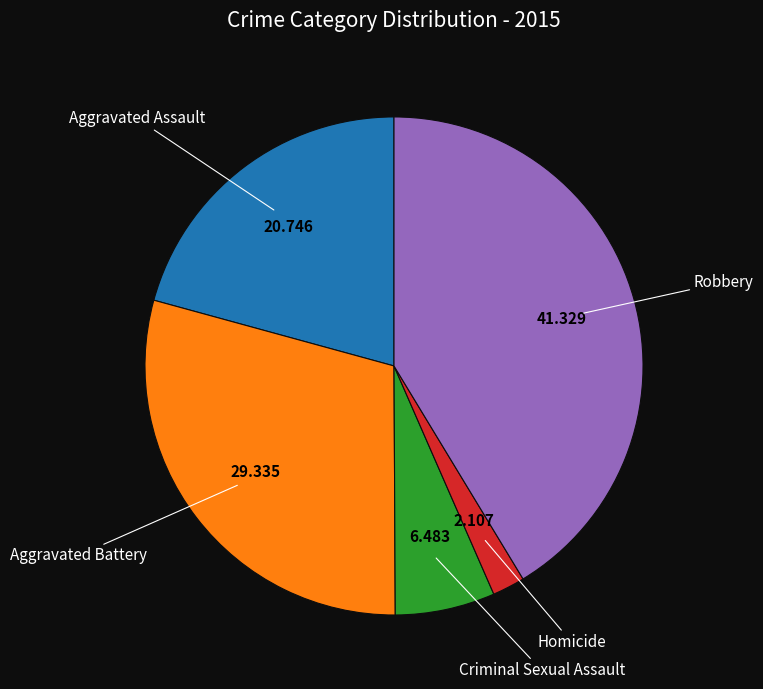

Is there any slice that represents more than half of the pie?

No